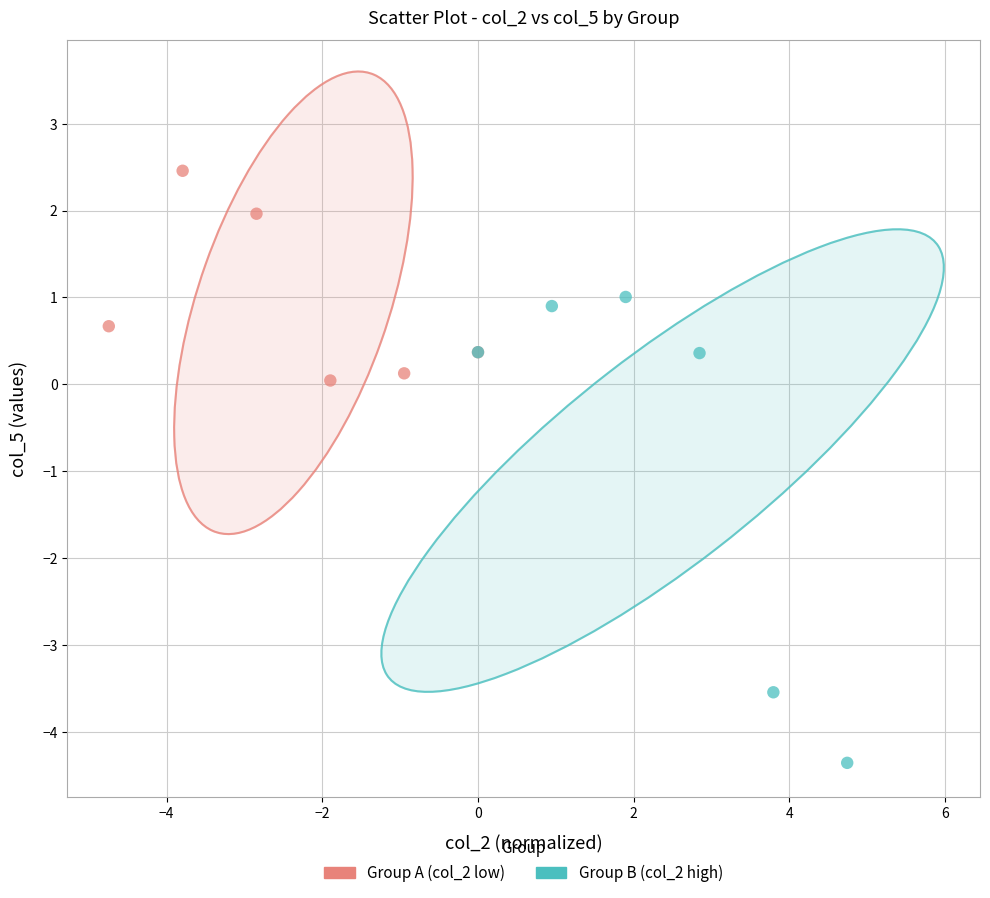

Which series reaches the minimum Y coordinate?

Group B (col_2 high)